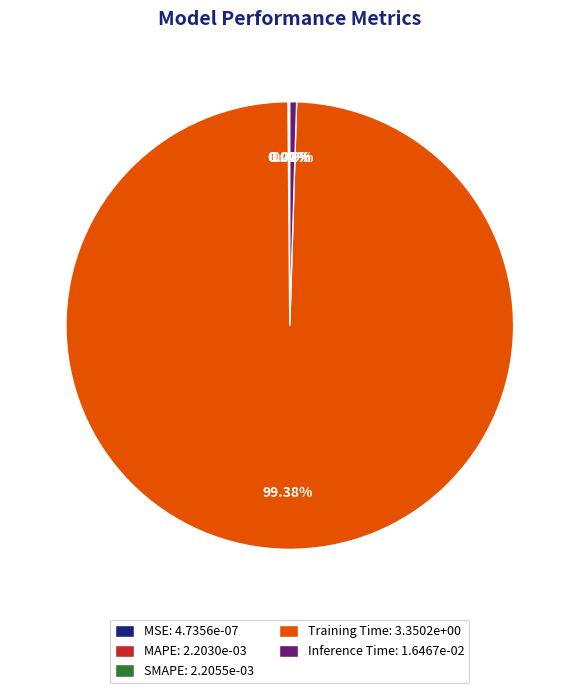

What percentage is the Training Time slice, to the nearest percent?

99%